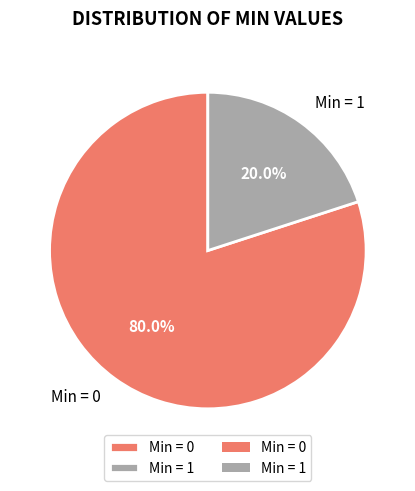

Which slice is the largest?

Min = 0